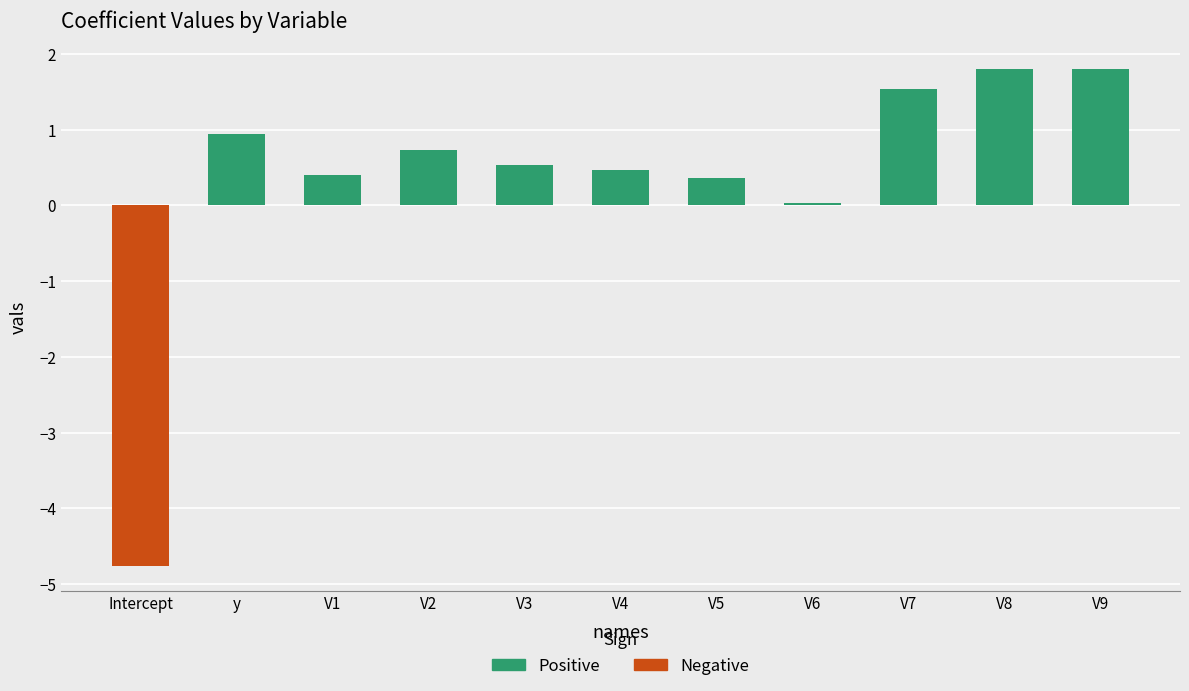

How many negative values are there?

1